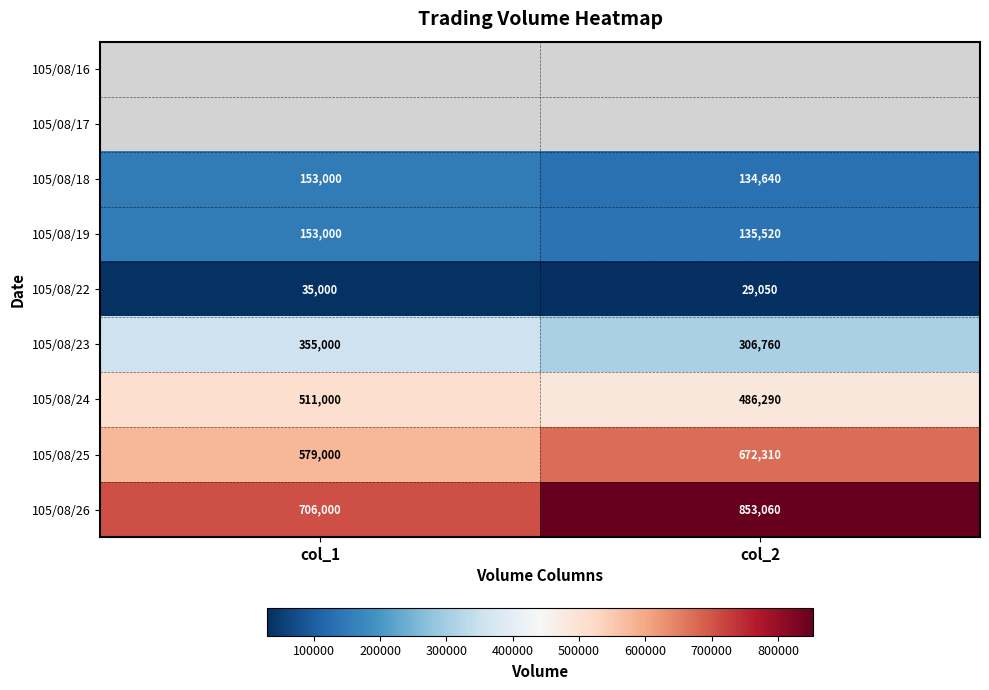

What is the sum of all 105/08/18 values?

287640